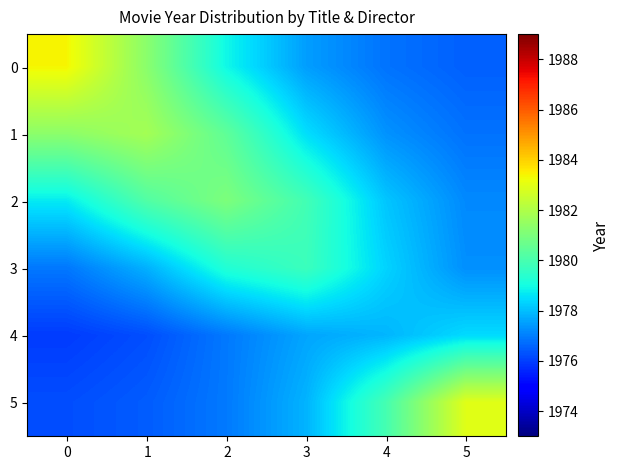

Which series has the largest total across all categories?

1